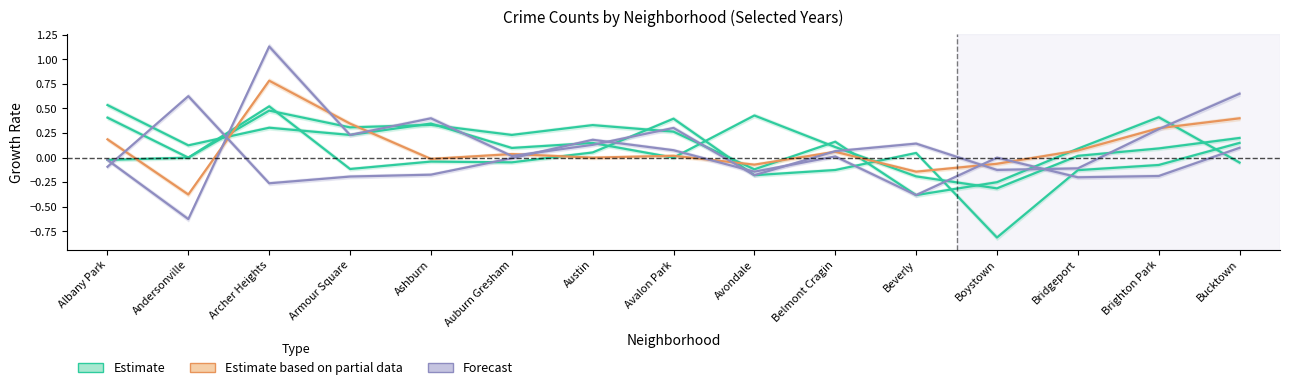

How many data points in Estimate (2018) are less than 0?

2